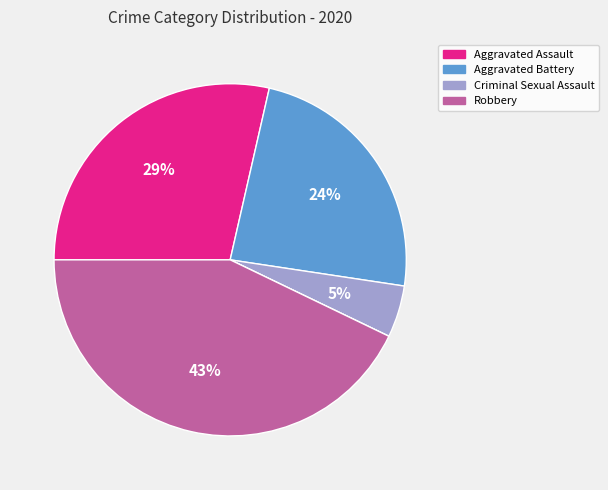

Is there any slice that represents more than half of the pie?

No